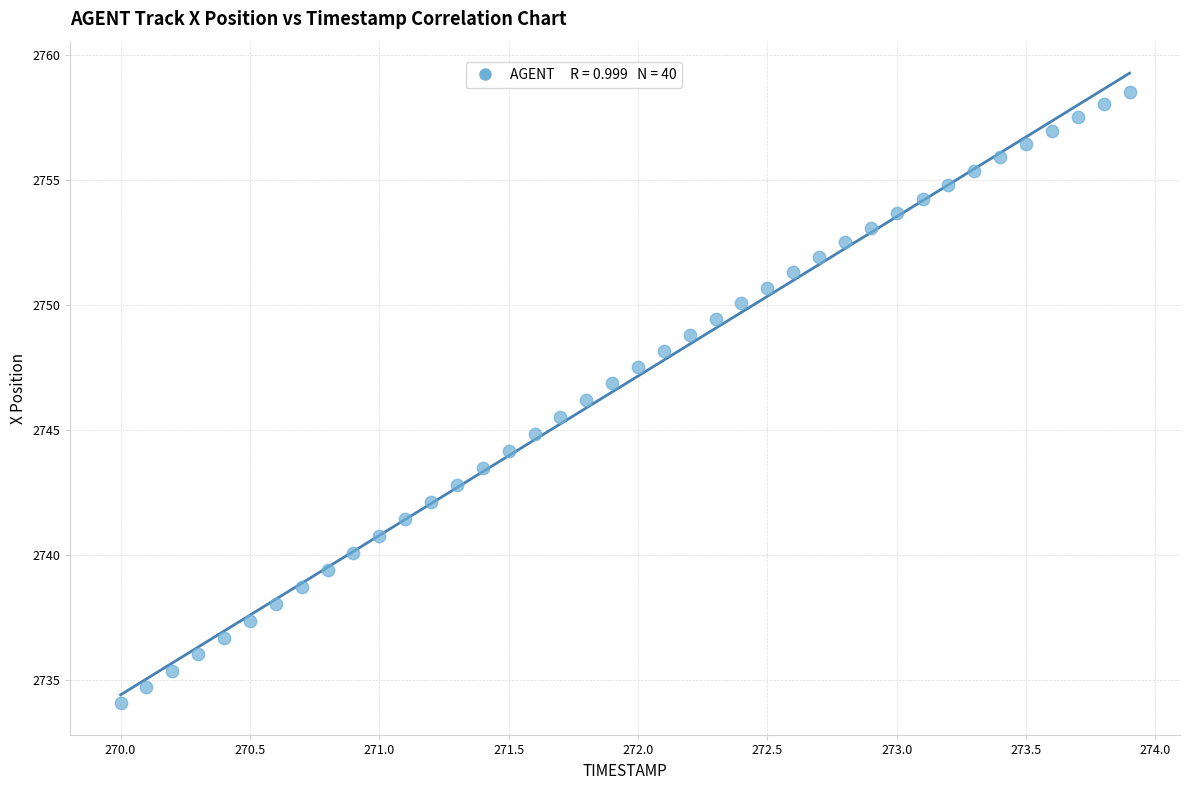

What is the range of Y values (max minus min)?

24.5